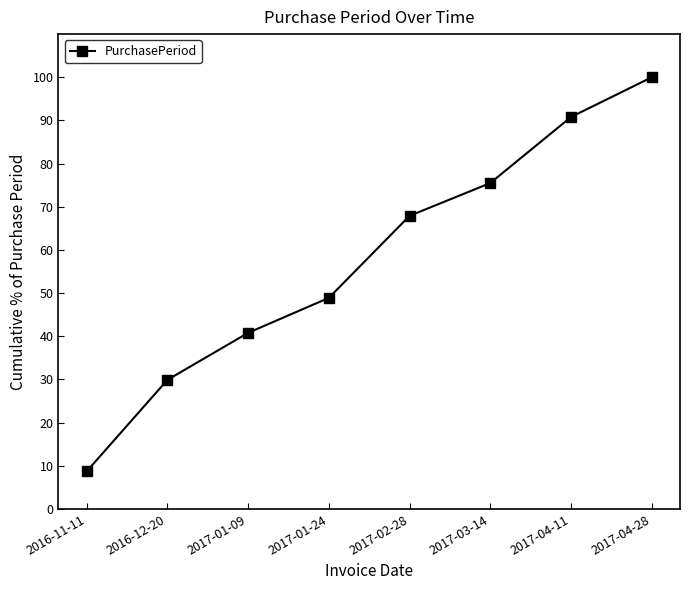

What is the value of the 5th point from the left?

67.9